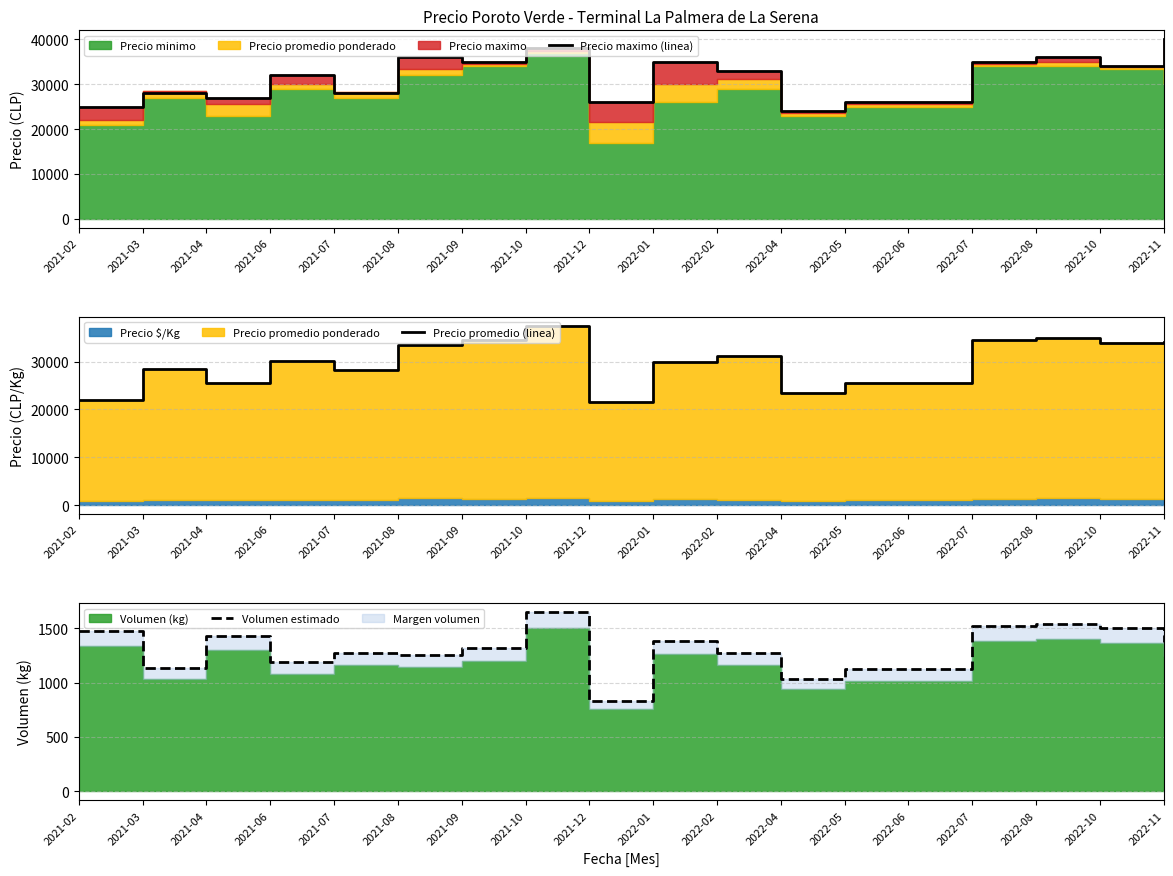

List the series in order of their peak value, highest first.

Precio maximo (linea), Precio promedio (linea), Volumen estimado